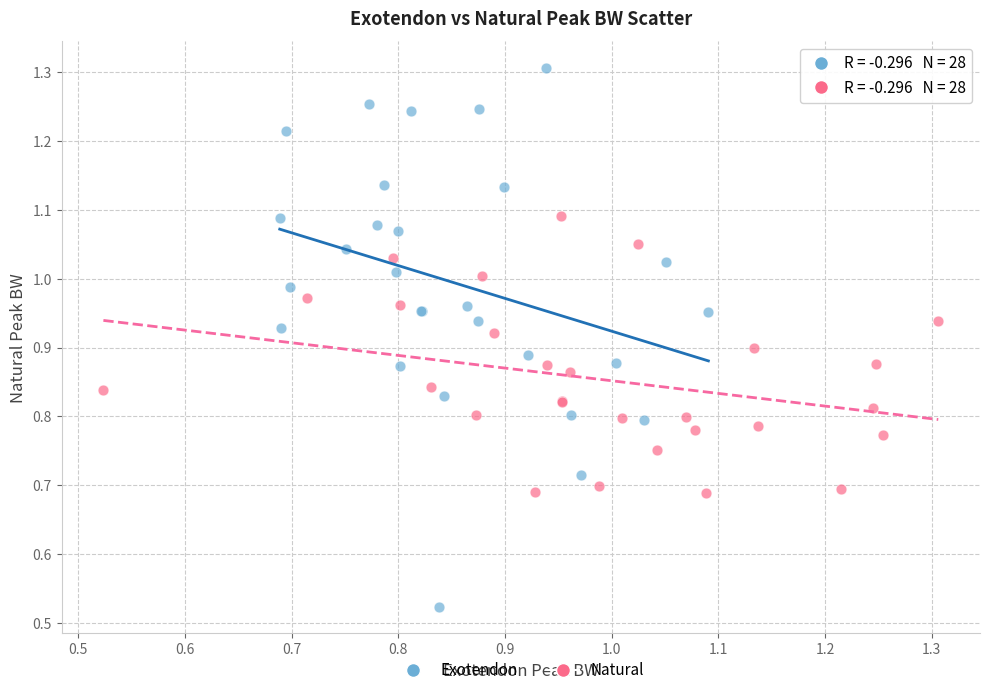

Which series has the widest spread of Y values?

Exotendon